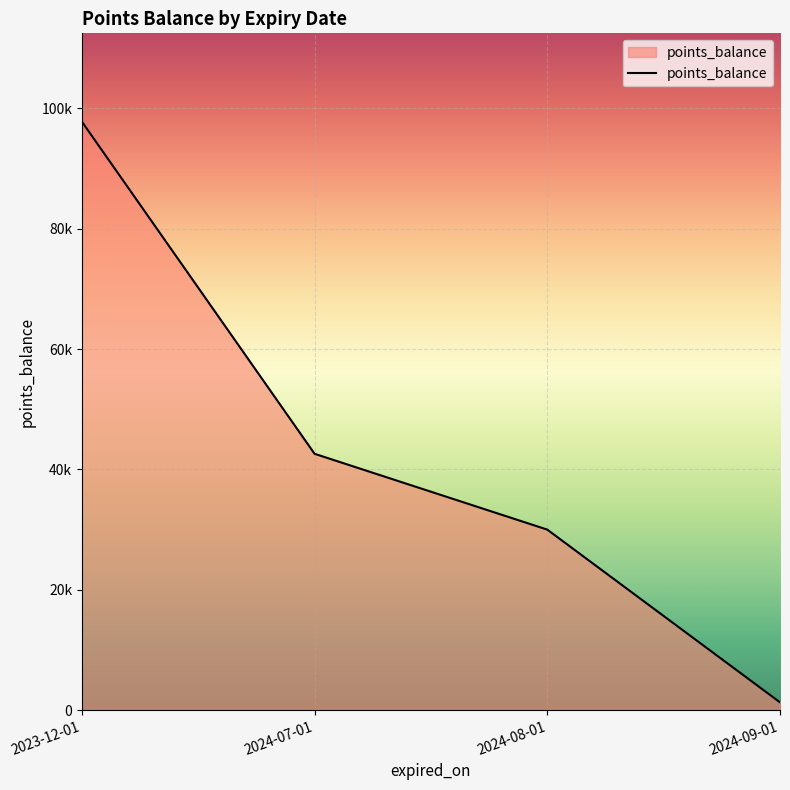

Does the chart have visible grid lines?

Yes